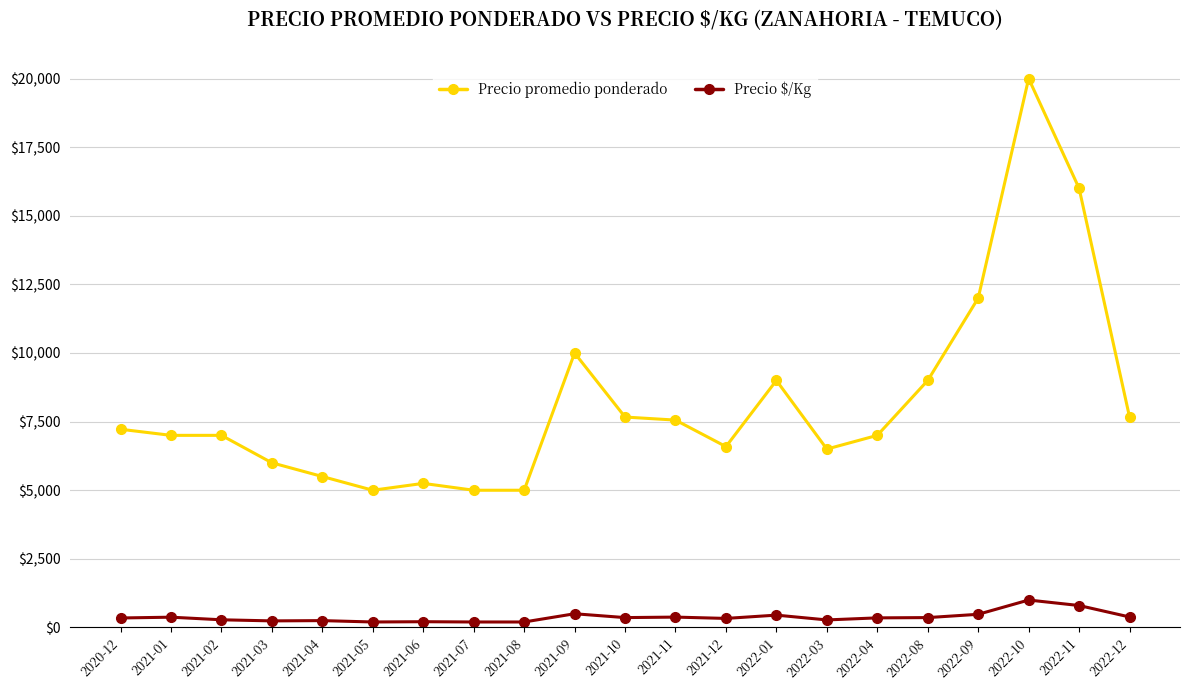

What are all the series names shown in the legend?

Precio promedio ponderado, Precio $/Kg